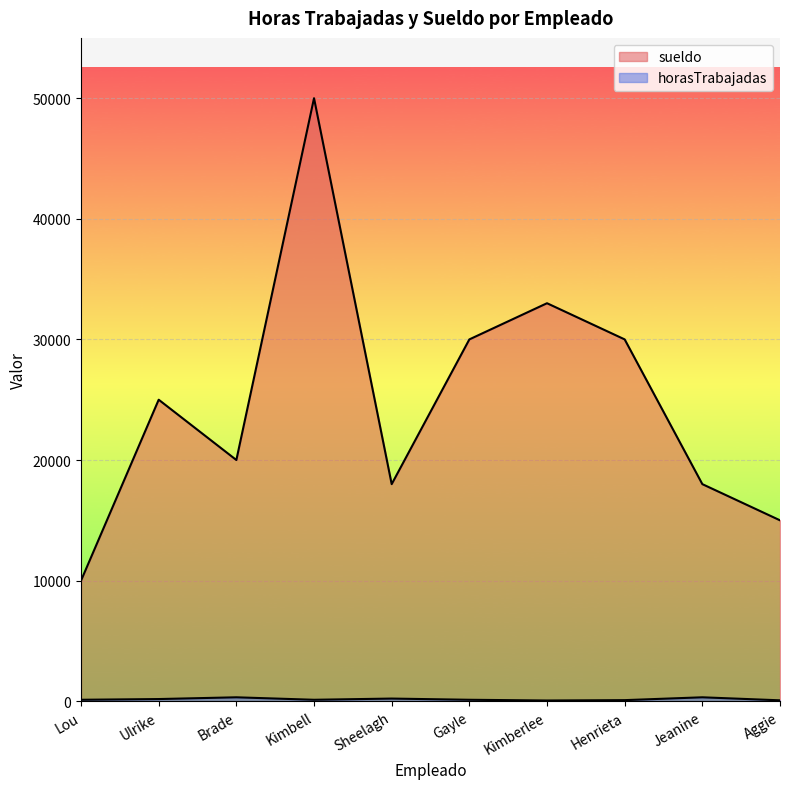

How many lines are shown in the chart?

2